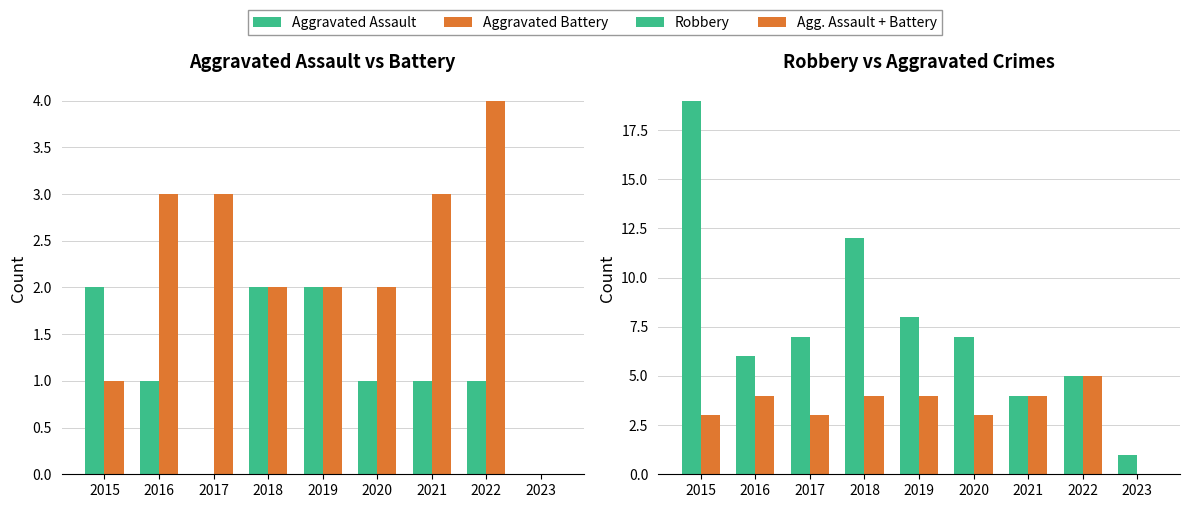

What is the value of the Agg. Assault + Battery bar at the 1st from the left?

3